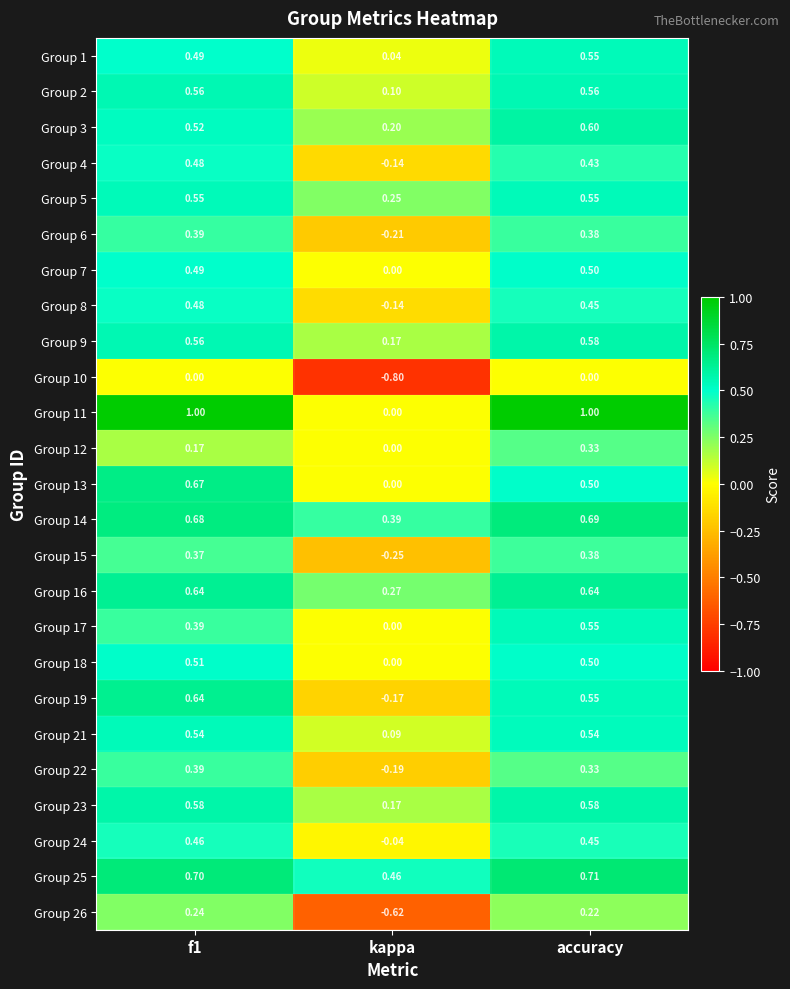

At which category is the sum across all series the highest?

accuracy